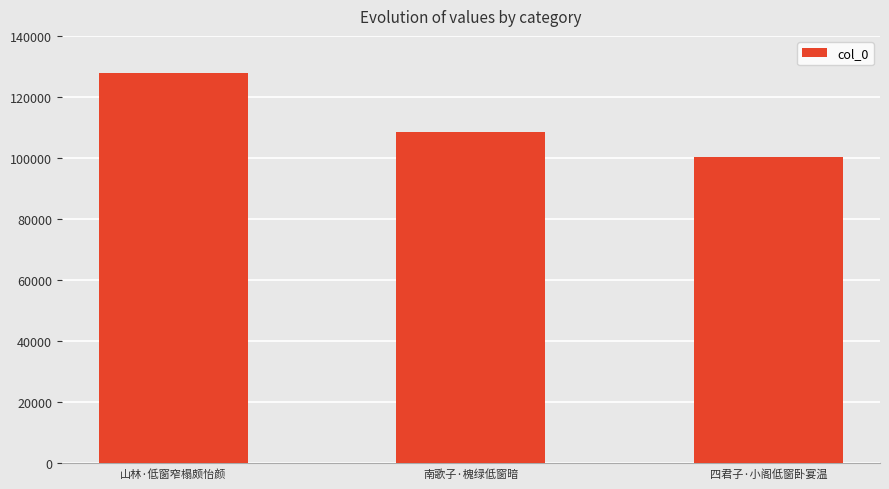

What is the minimum value shown in the chart?

100485